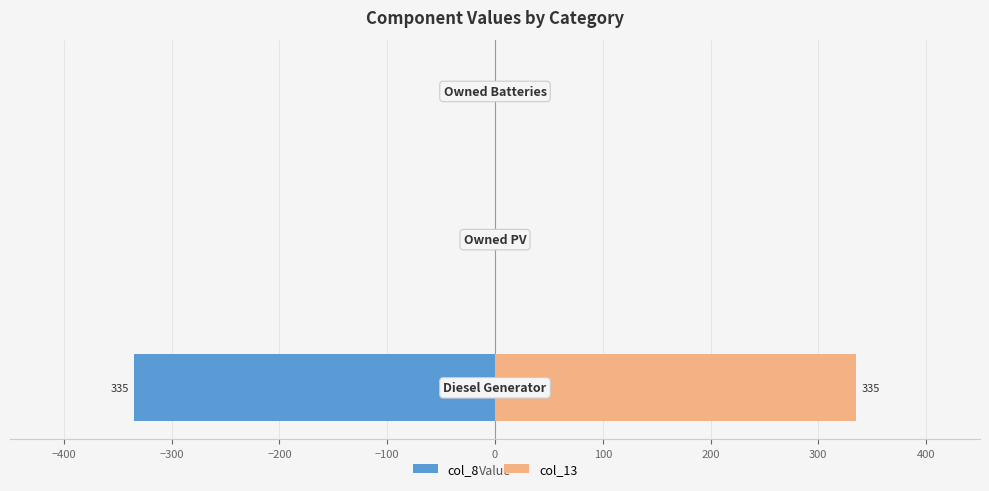

How many data points does each series have?

3